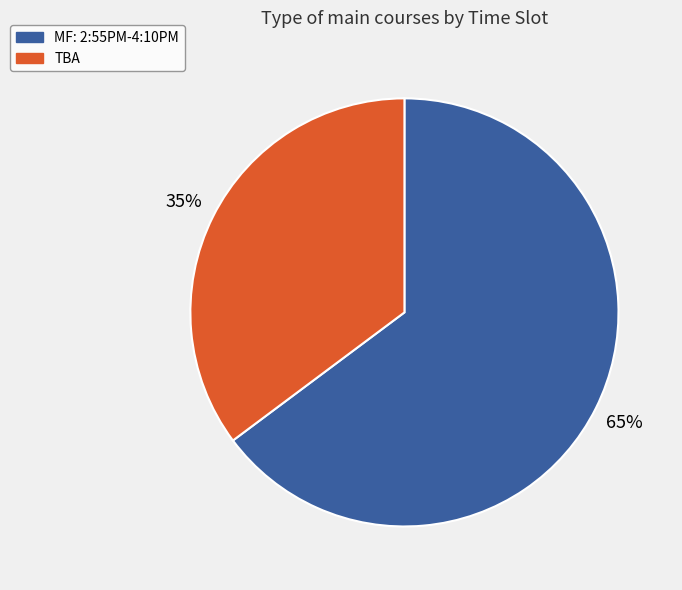

Count the number of slices in the pie.

2